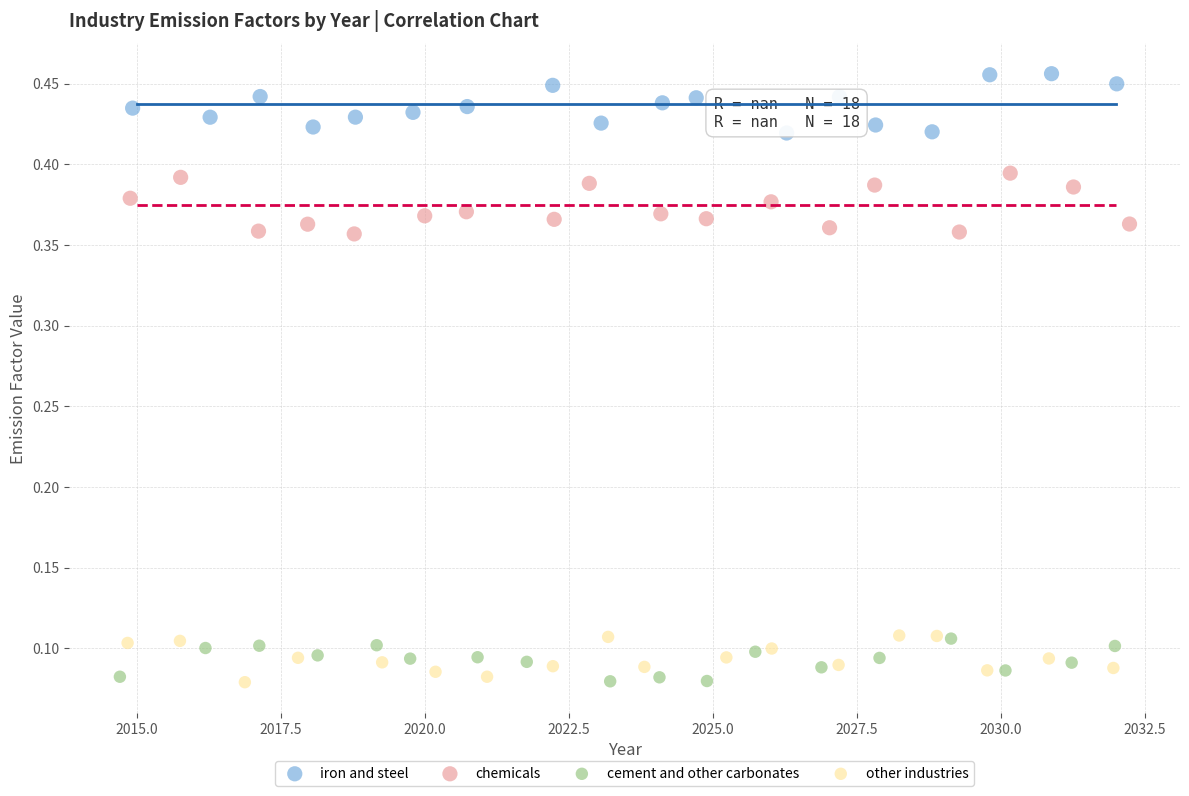

Which series contains the highest Y value?

iron and steel